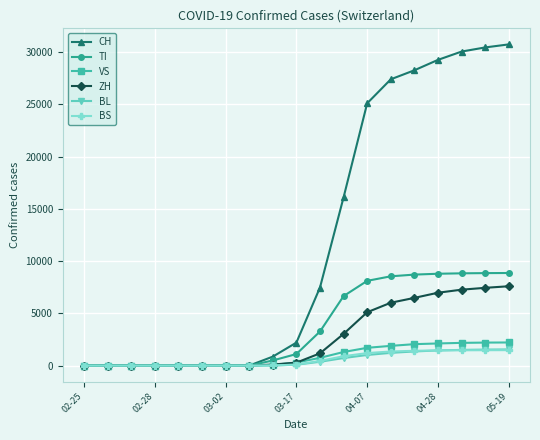

What is the highest value of the TI series?

8863